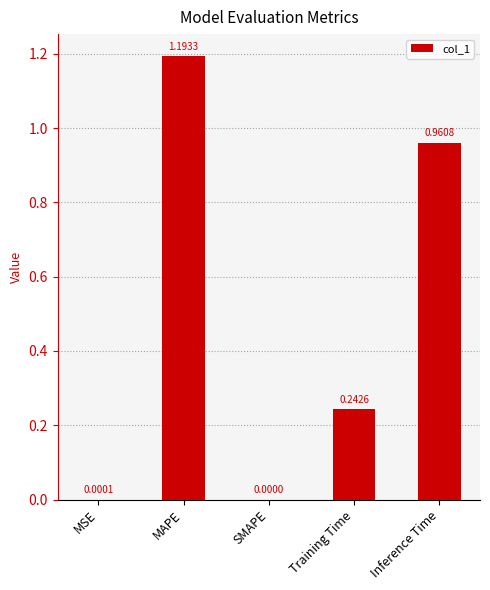

Between MAPE and MSE, which is larger?

MAPE